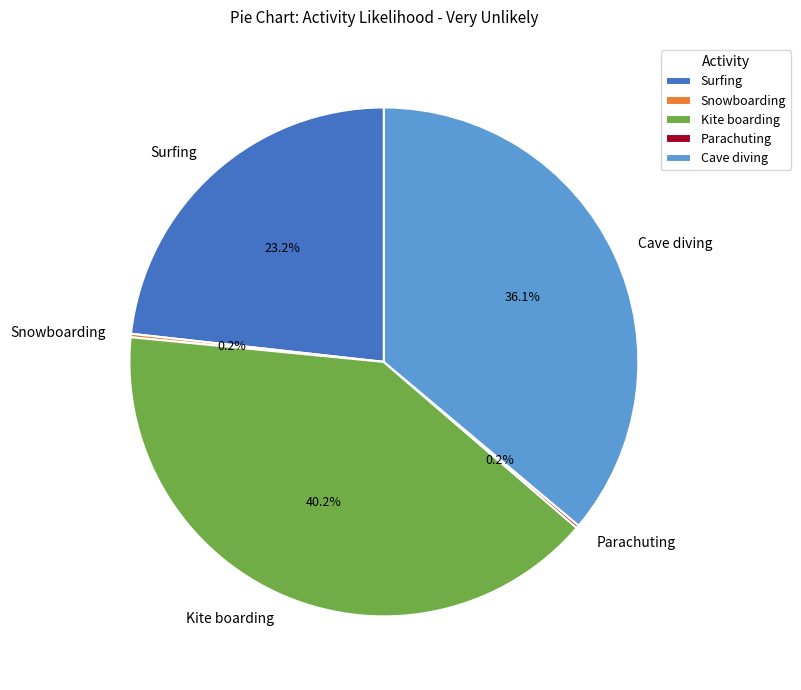

Do Kite boarding and Surfing together represent more than half of the pie?

Yes